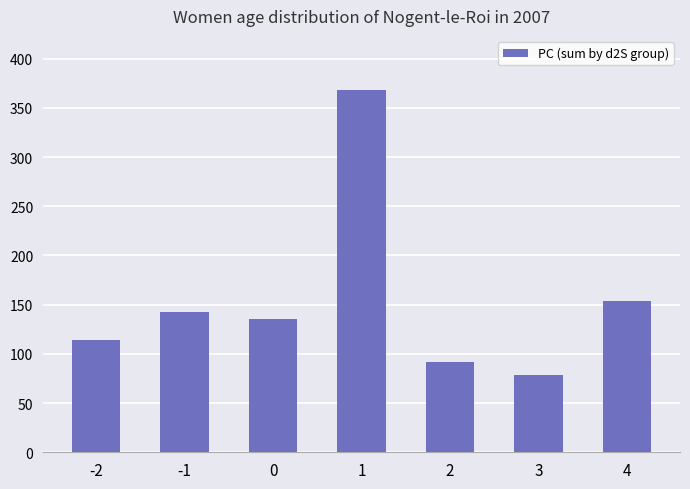

Reading right to left, list all the values displayed in this chart.

4=154	3=79	2=92	1=368	0=135	-1=143	-2=114